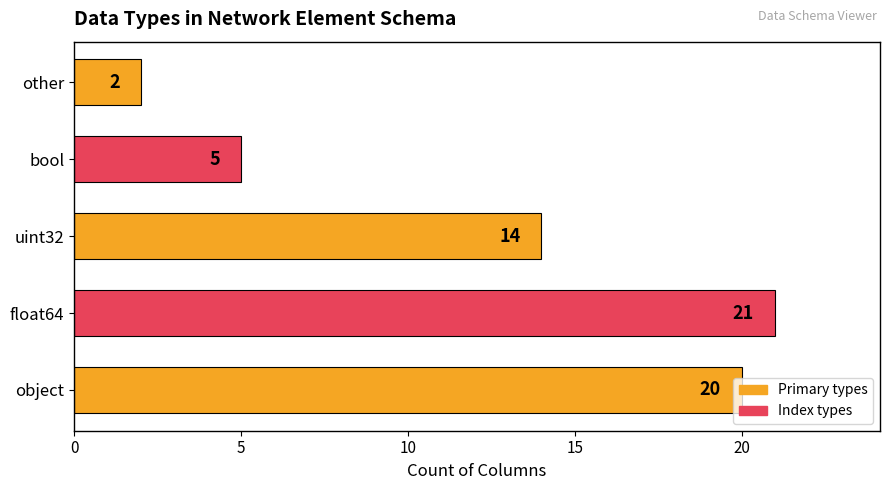

How many series are shown in this chart?

1